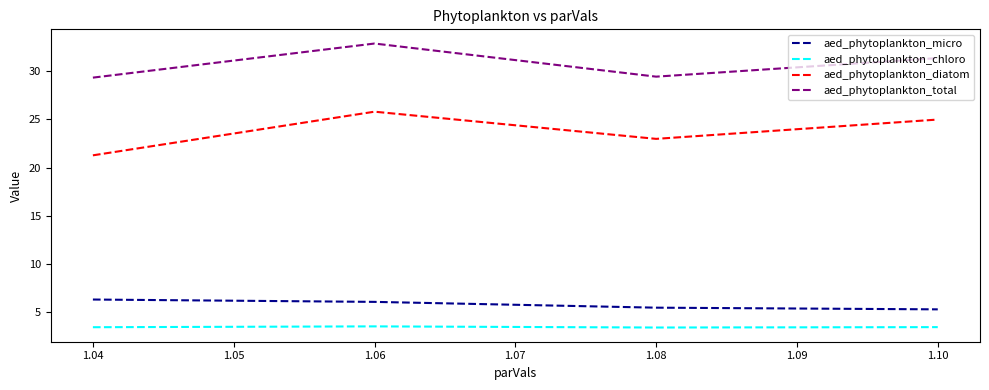

Is it true that aed_phytoplankton_chloro equals 4.8 at 1.10?

False